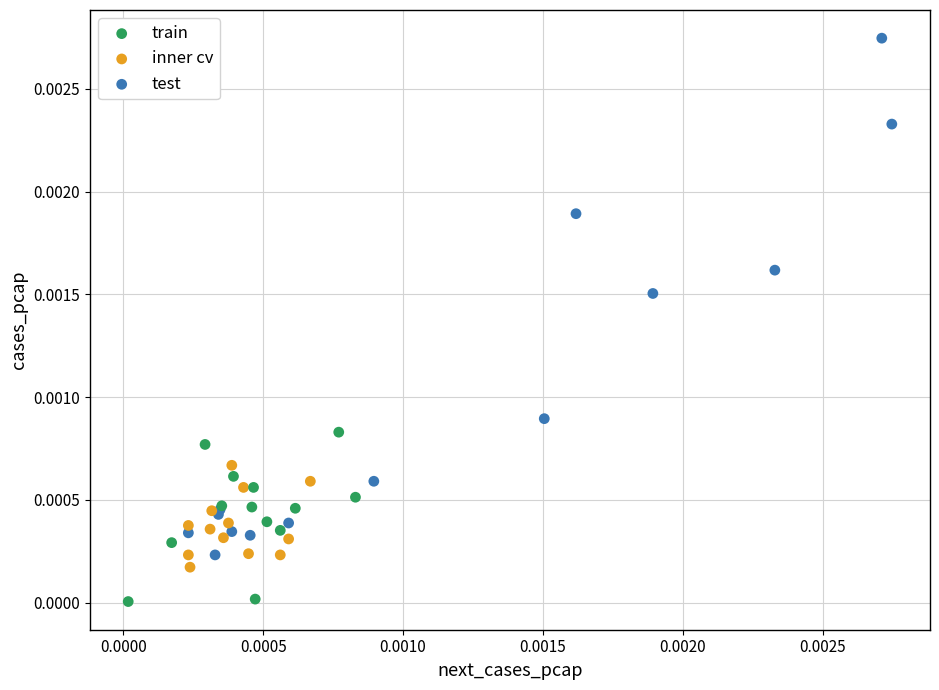

Which series contains the lowest Y value?

train